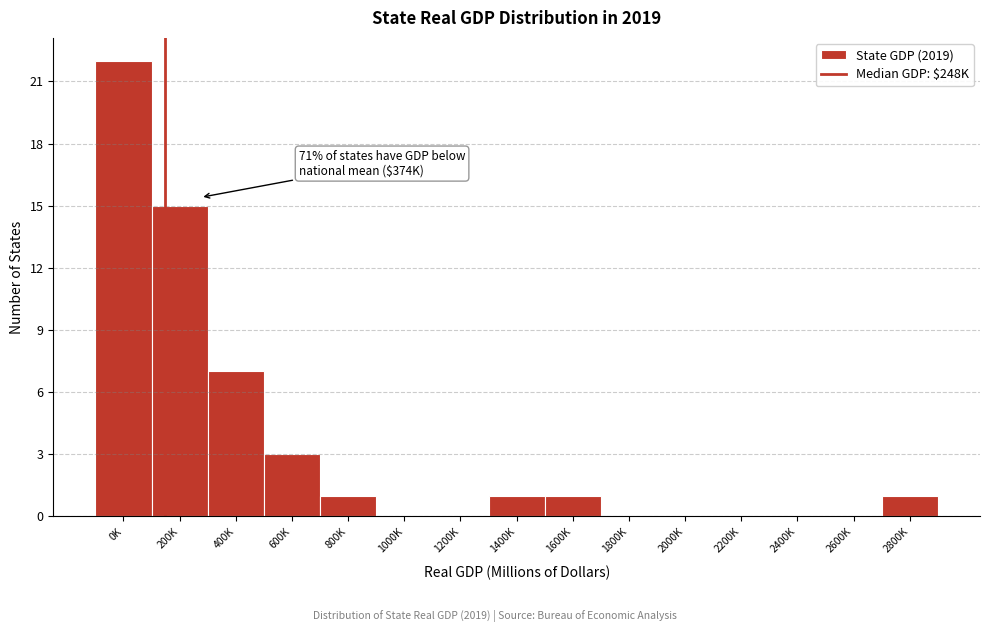

Reading right to left, extract all data points from this chart.

2800K=1	2600K=0	2400K=0	2200K=0	2000K=0	1800K=0	1600K=1	1400K=1	1200K=0	1000K=0	800K=1	600K=3	400K=7	200K=15	0K=22